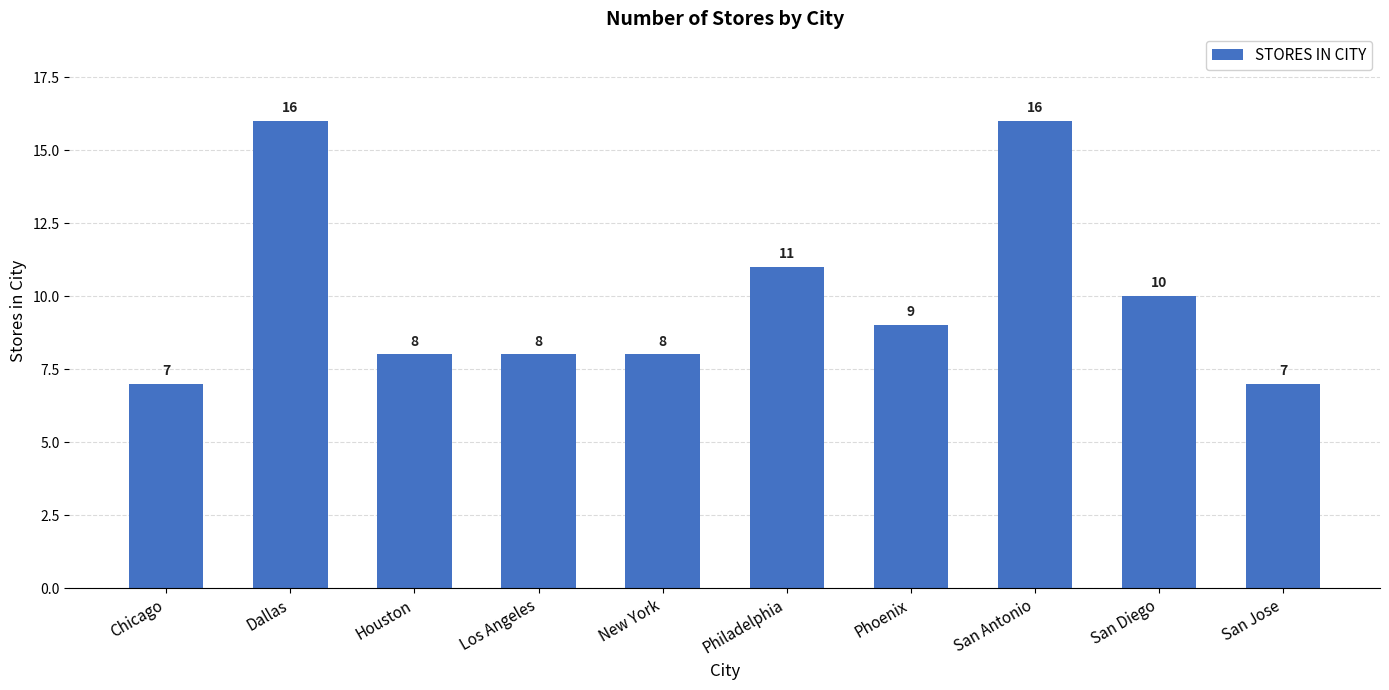

Between San Antonio and Los Angeles, which is larger?

San Antonio